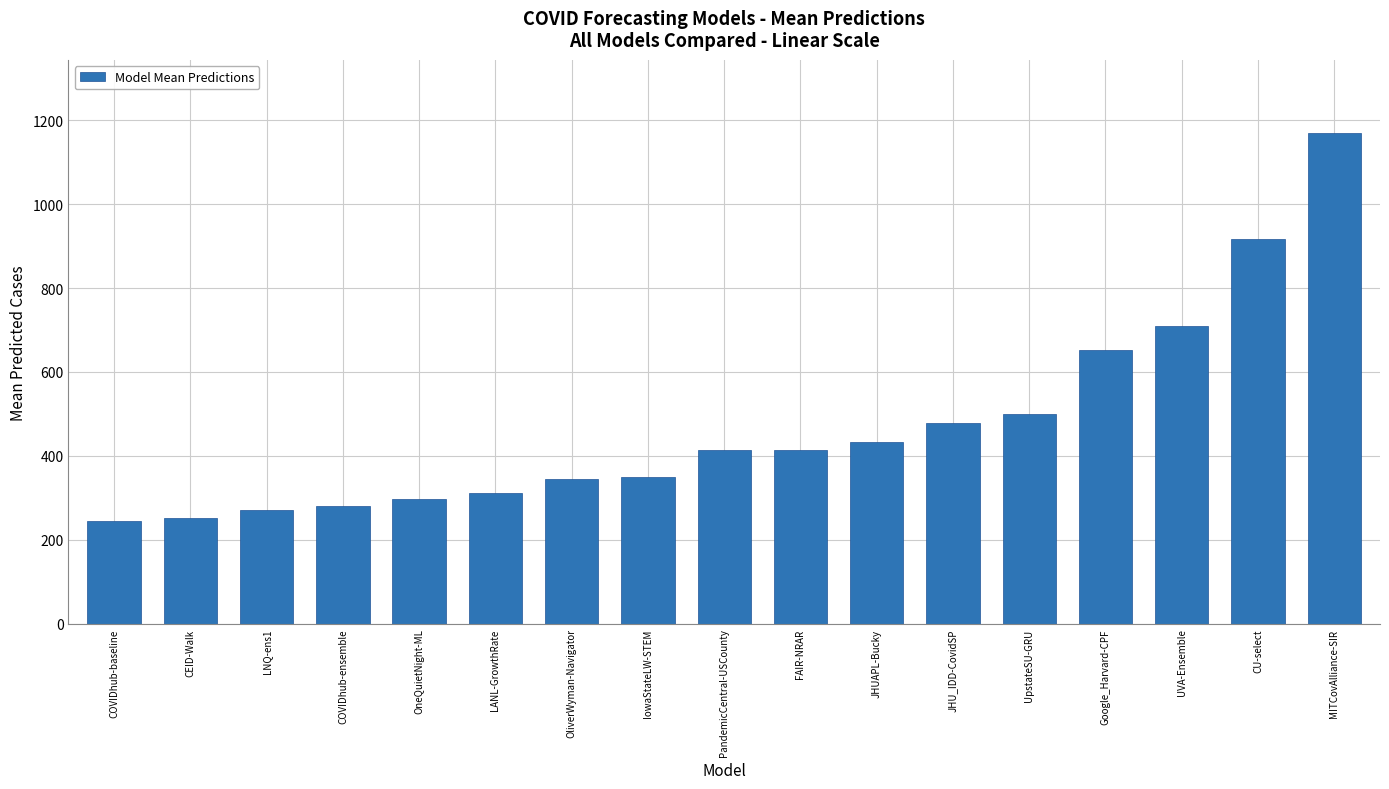

What is the sum of all values?

8038.2